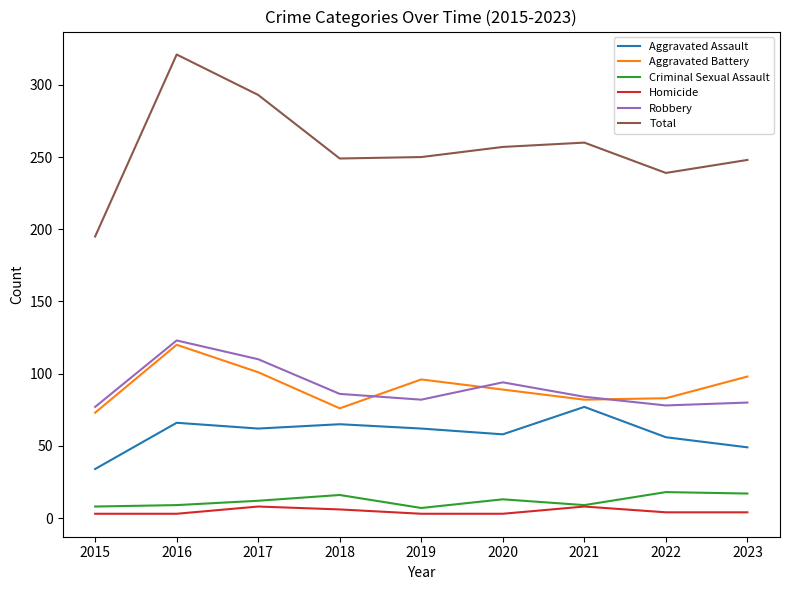

What value does the Criminal Sexual Assault series have at 2021?

9